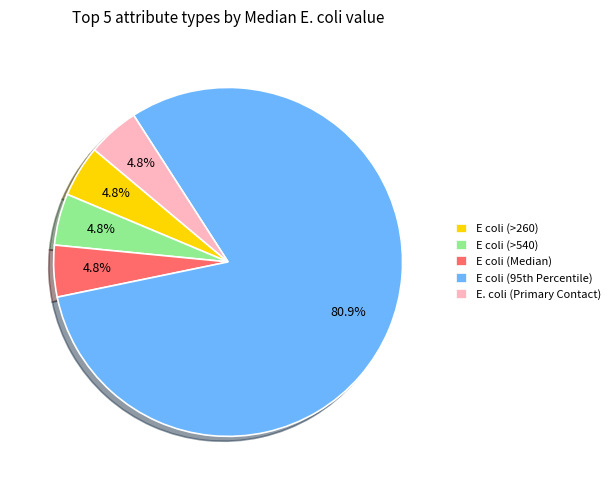

What percentage is NOT represented by E coli (Median)?

95.2%